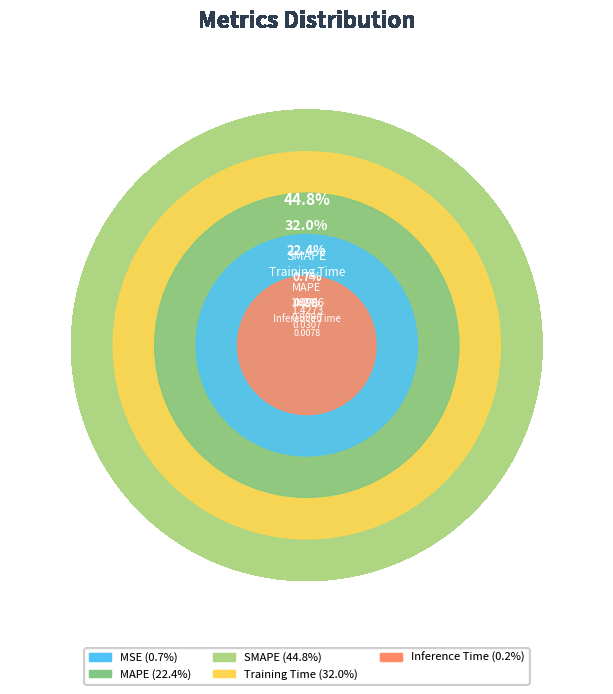

To the nearest percent, what is the difference between the largest and smallest slice percentages?

45%